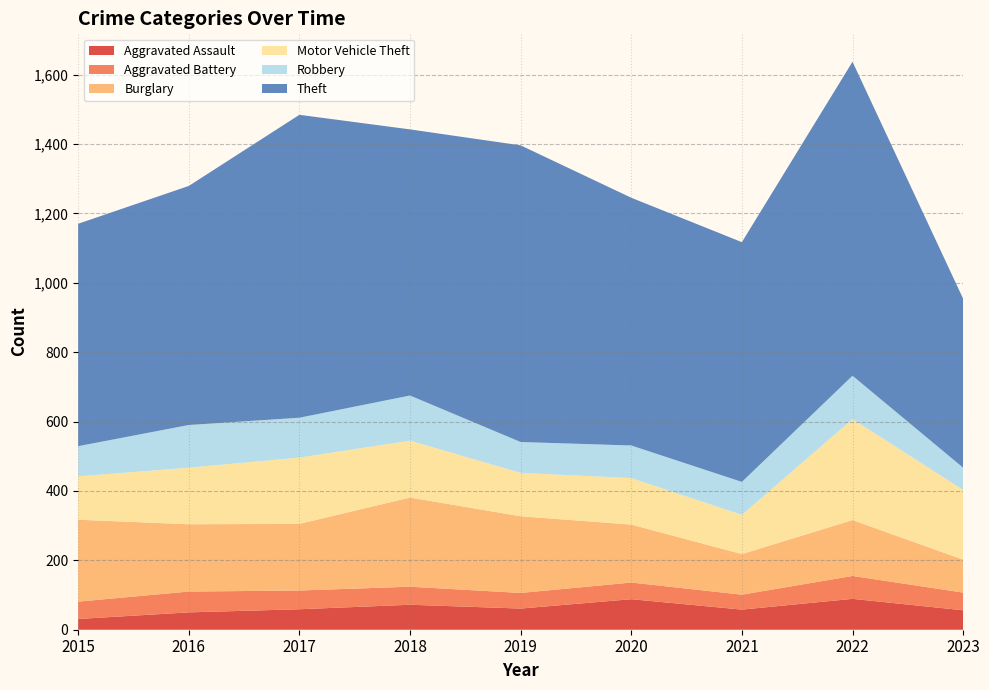

Reading right to left, list all the values displayed in this chart.

Aggravated Assault: 2023=56	2022=89	2021=58	2020=88	2019=61	2018=72	2017=59	2016=50	2015=31
Aggravated Battery: 2023=51	2022=66	2021=43	2020=48	2019=45	2018=52	2017=54	2016=60	2015=50
Burglary: 2023=95	2022=161	2021=117	2020=167	2019=221	2018=257	2017=192	2016=194	2015=236
Motor Vehicle Theft: 2023=201	2022=291	2021=113	2020=134	2019=125	2018=164	2017=191	2016=163	2015=125
Robbery: 2023=64	2022=125	2021=95	2020=94	2019=89	2018=130	2017=115	2016=123	2015=87
Theft: 2023=487	2022=905	2021=691	2020=714	2019=855	2018=767	2017=873	2016=689	2015=641